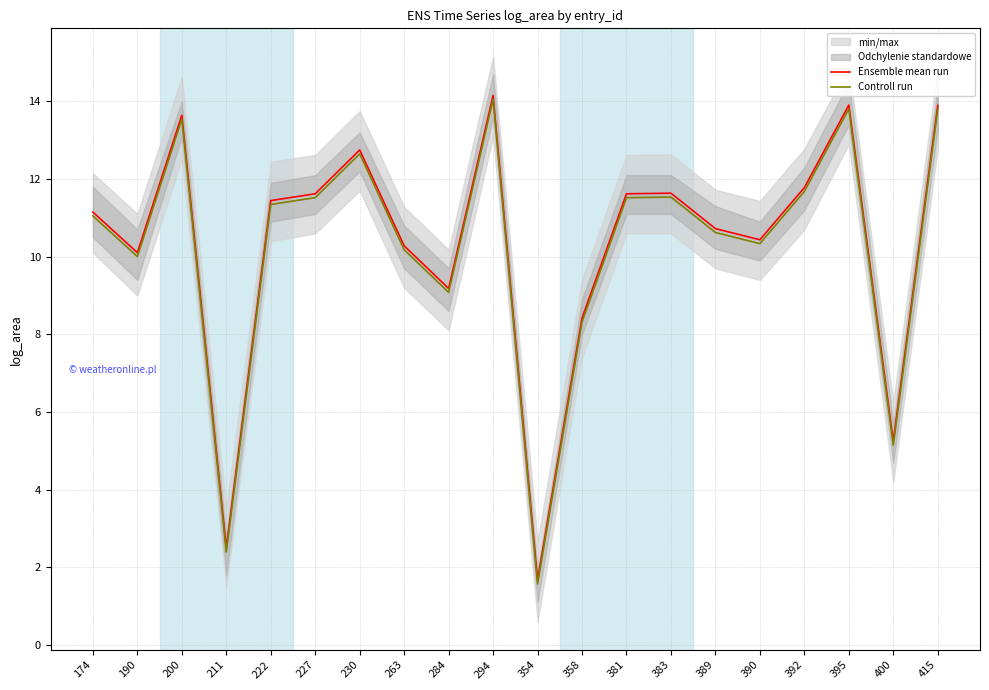

At which label does Ensemble mean run first exceed 11?

174